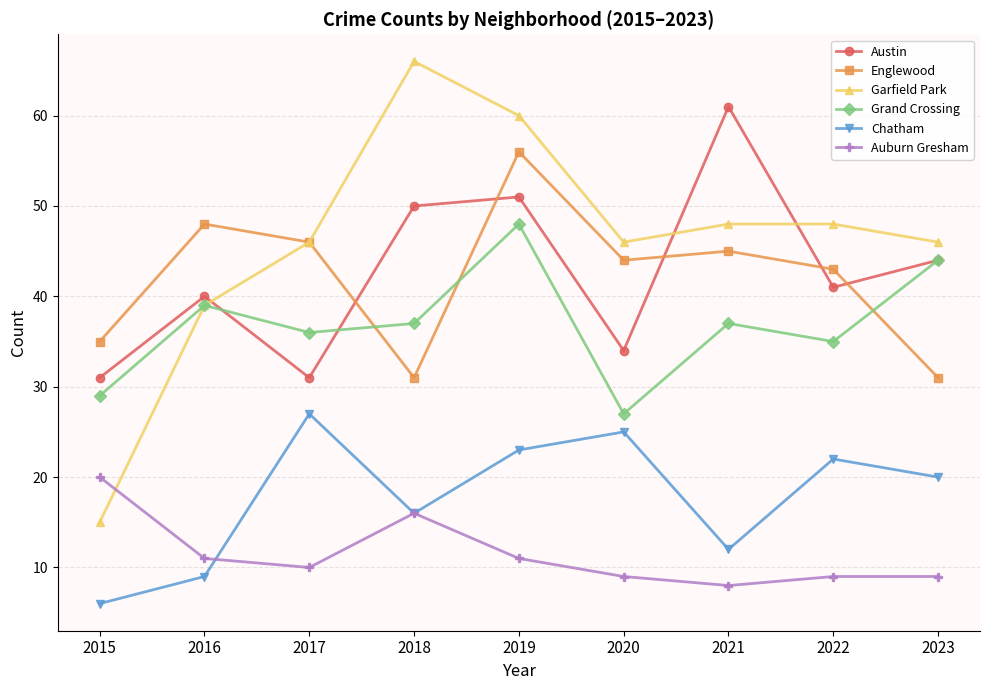

Which category has the lowest value across all series?

2015